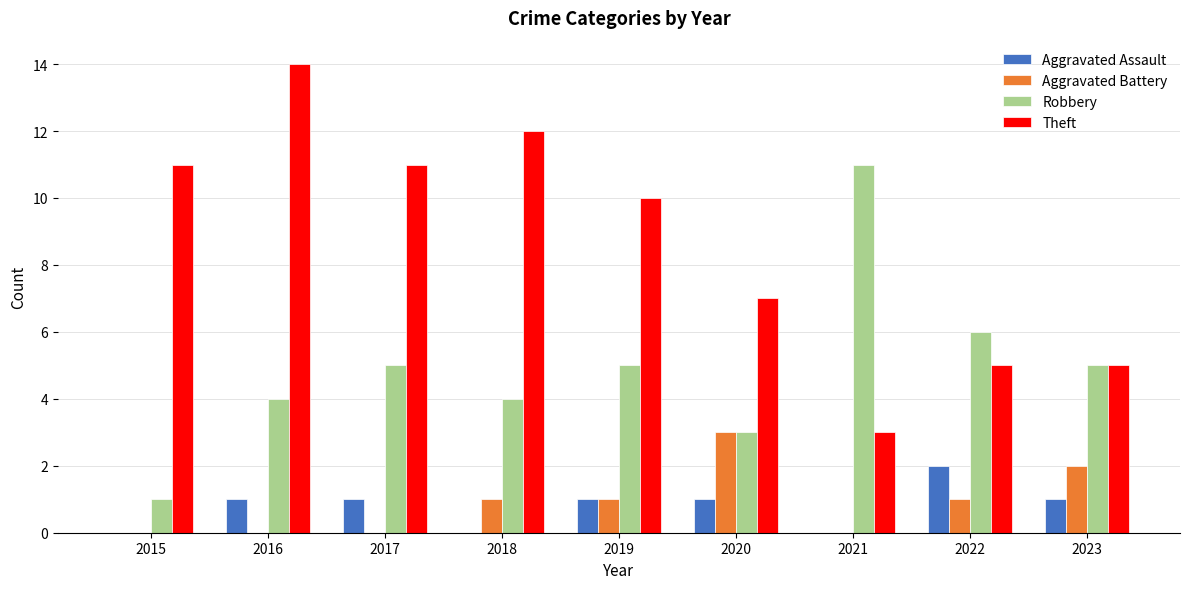

What is the sum of the Aggravated Battery values at 2018 and 2020?

4